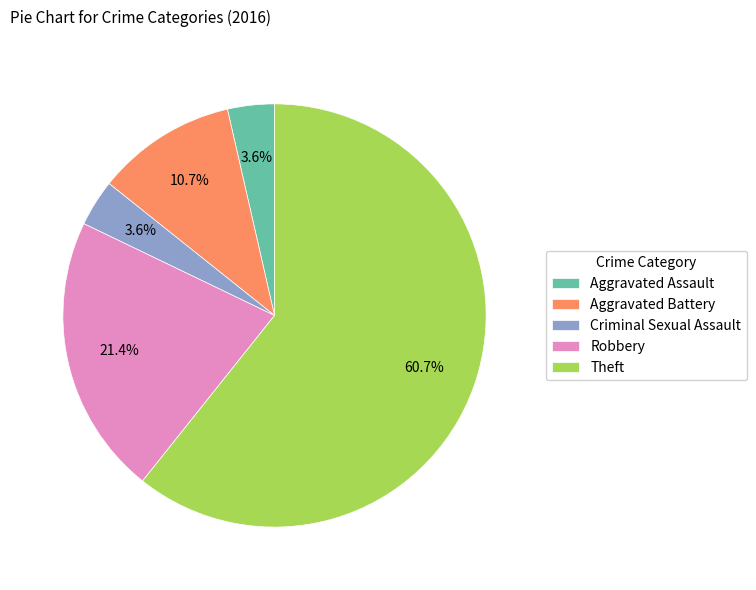

Between Robbery and Aggravated Assault, which is larger?

Robbery